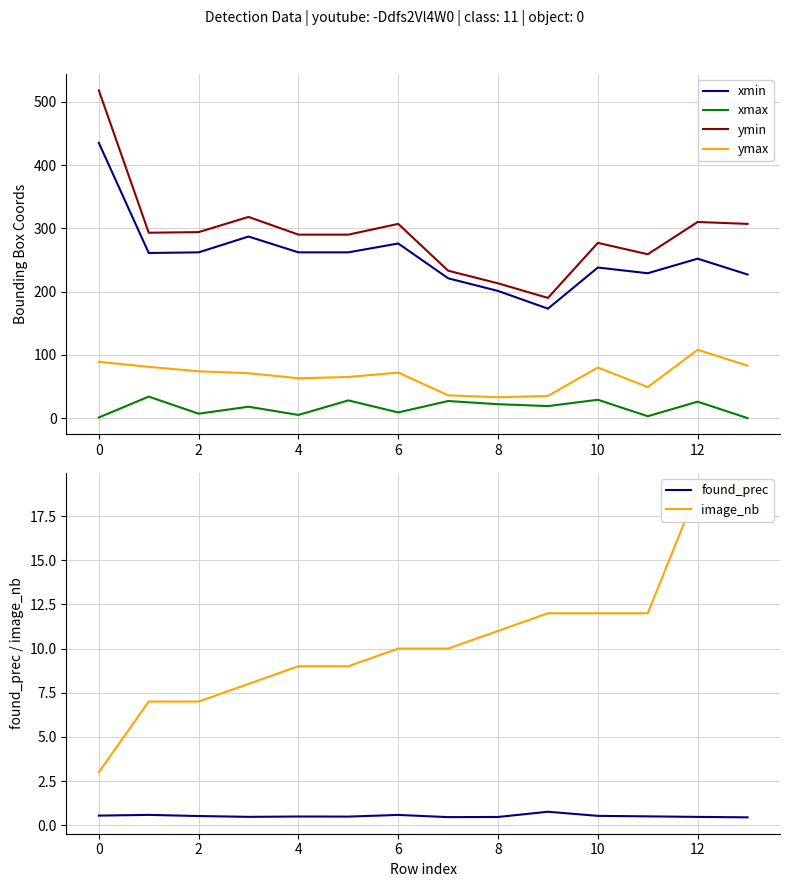

The value of ymin at 6 is 307. True or false?

True